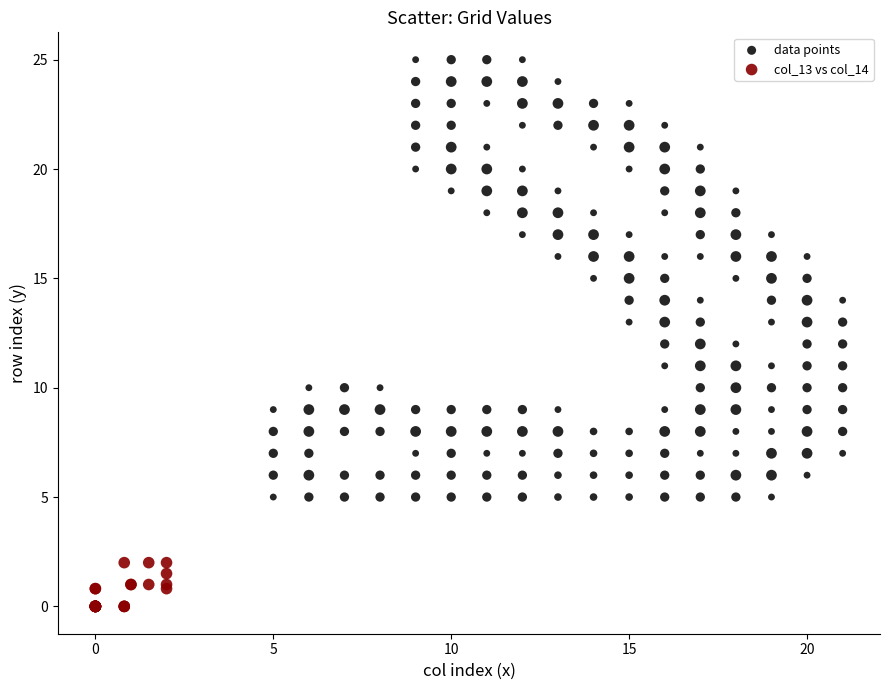

Which series has the widest spread of Y values?

data points